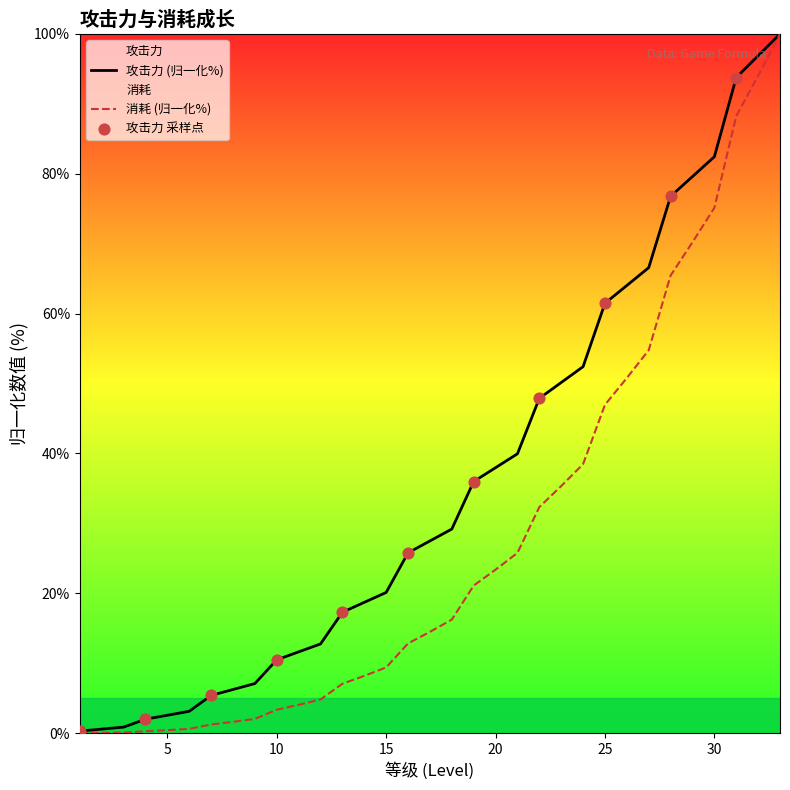

Which series has the largest total across all categories?

攻击力